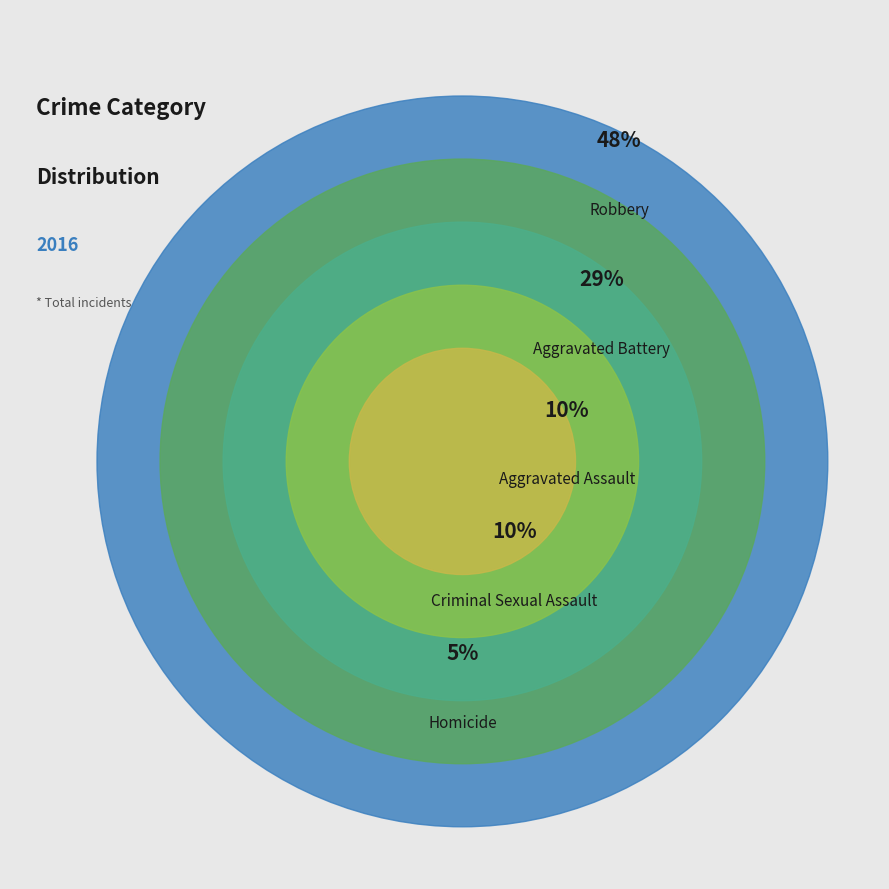

Does Aggravated Assault represent more than half of the total?

No